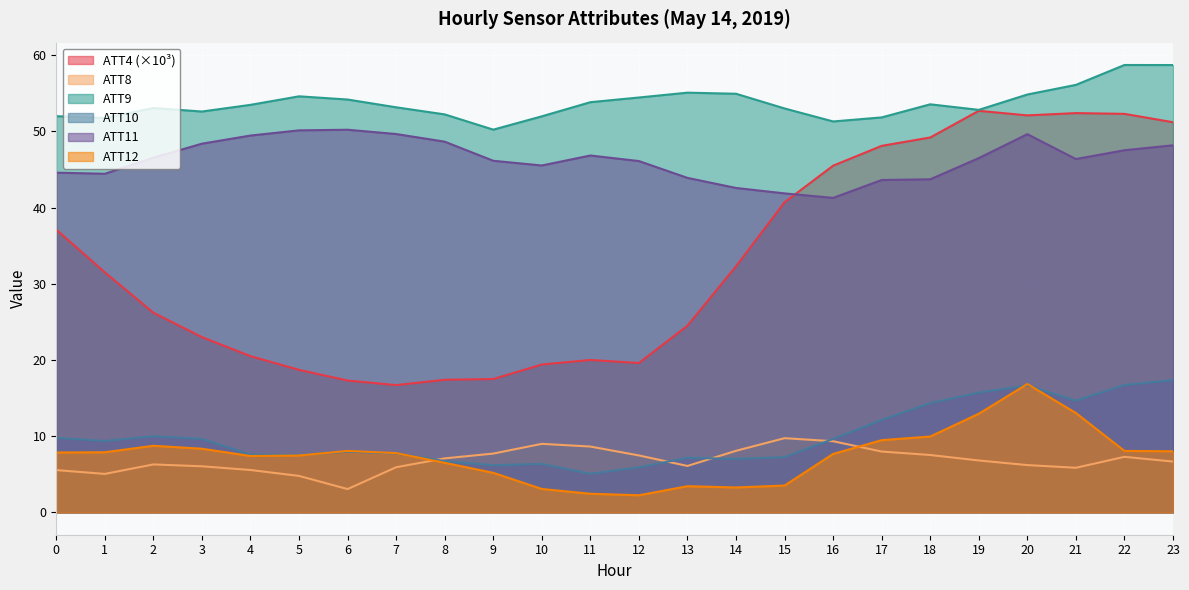

What is the difference between the ATT9 values at 19 and 10?

0.8